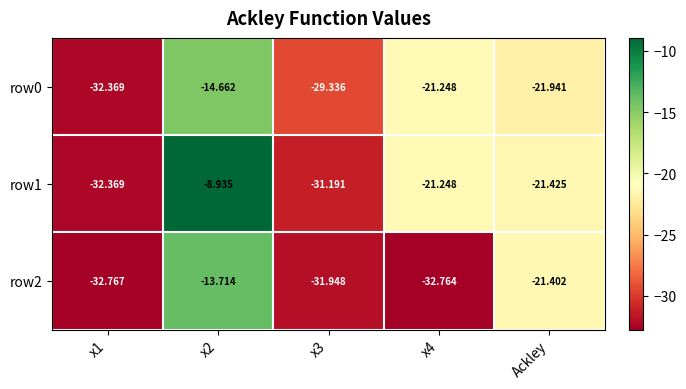

At which category is the sum across all series the highest?

x2